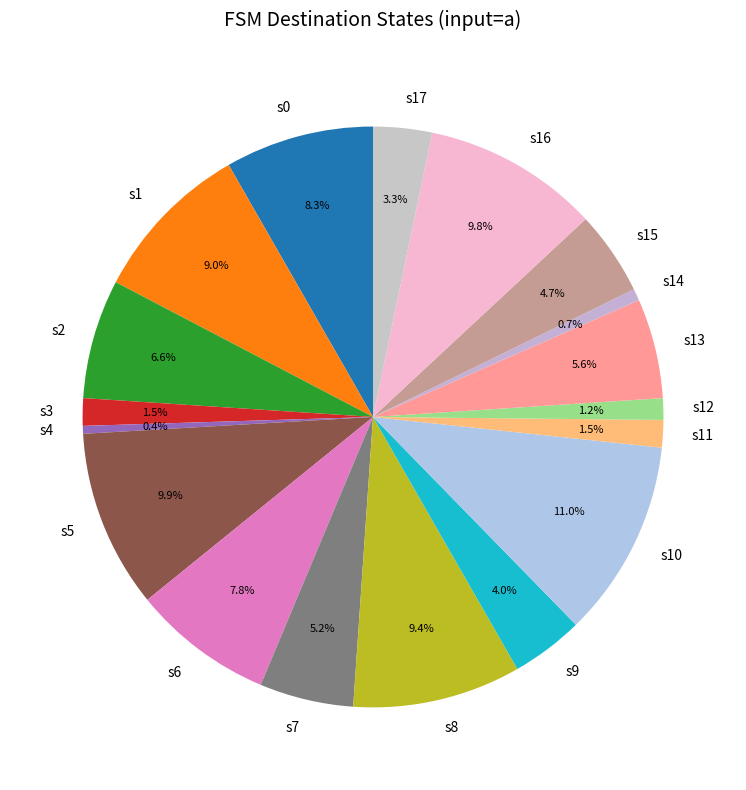

To the nearest percent, what is the difference between the largest and smallest slice percentages?

11%